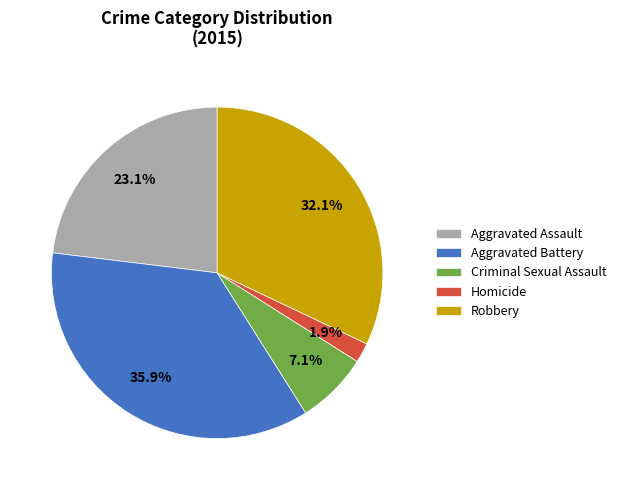

Count the number of slices in the pie.

5